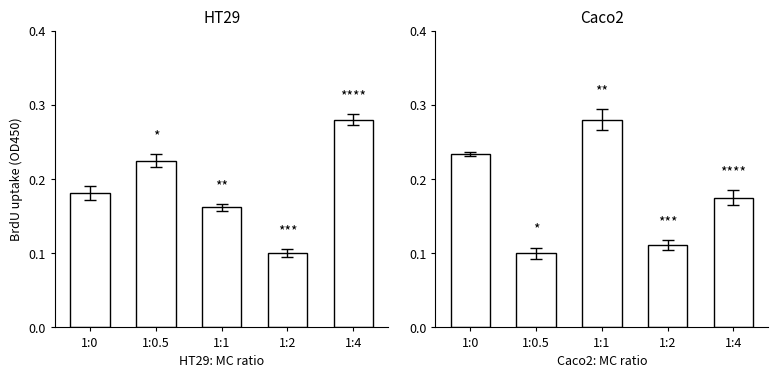

How many bars are there in total?

10